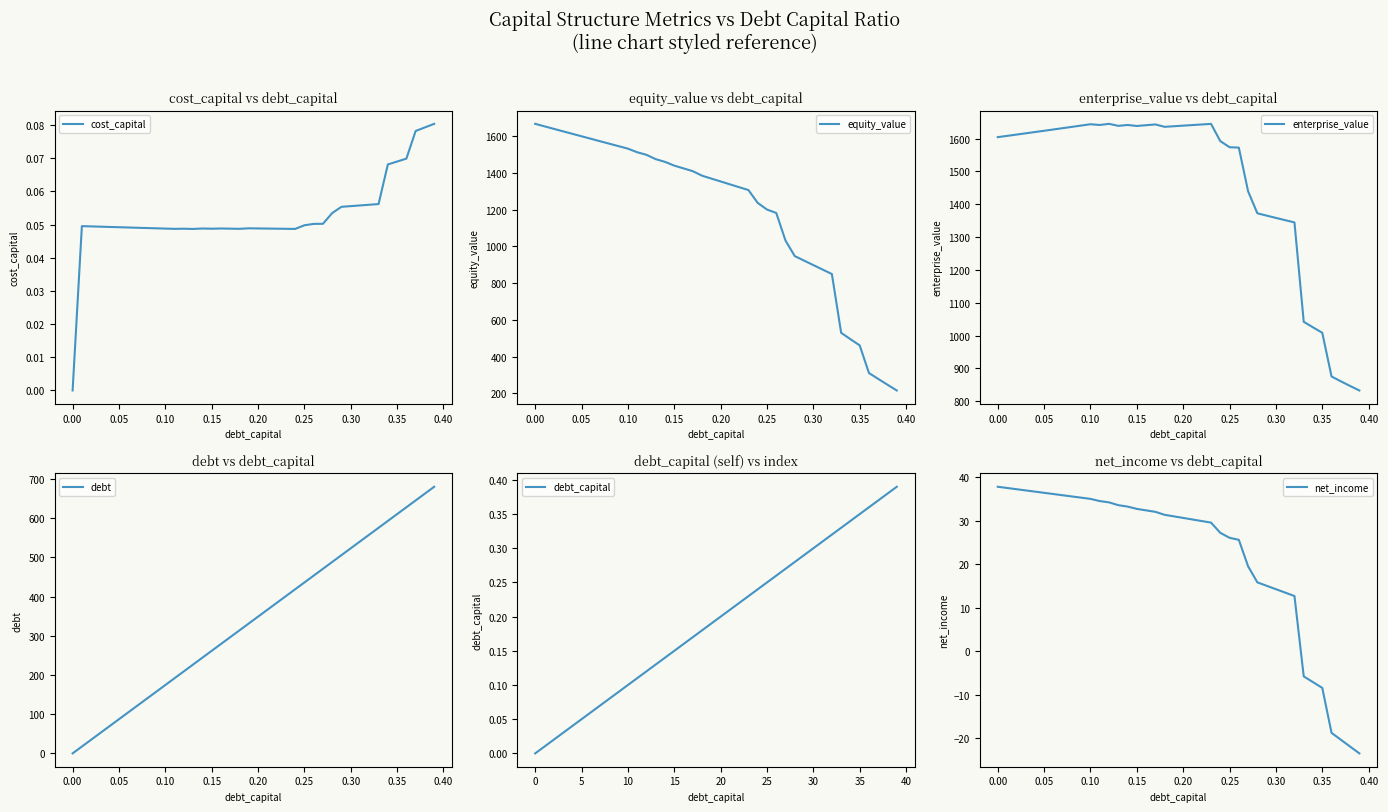

After their last crossing, which series has the higher values: cost_capital or net_income?

cost_capital